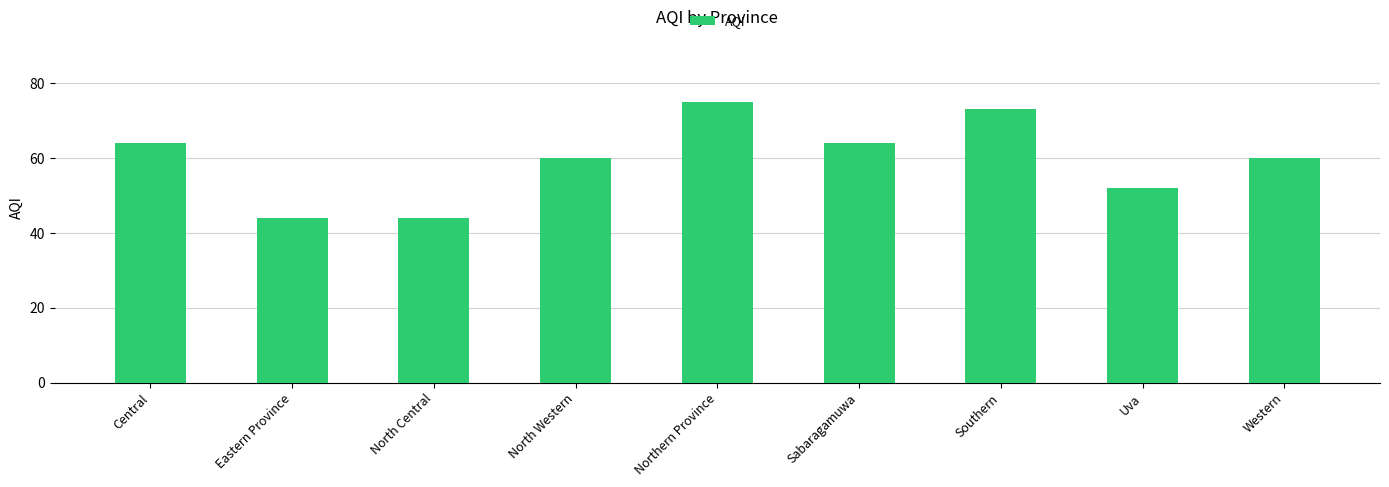

True or false: the data shows 46 at Southern.

False